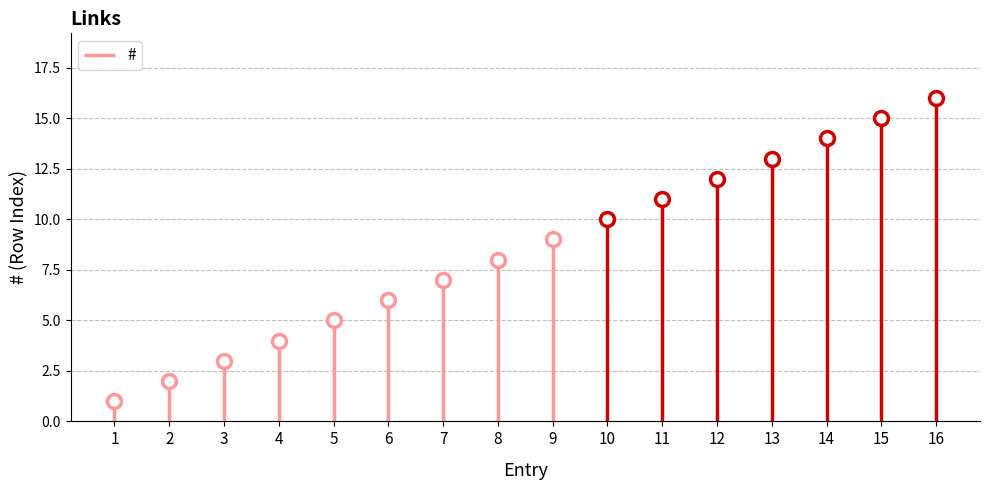

What value does the data have at 13?

13